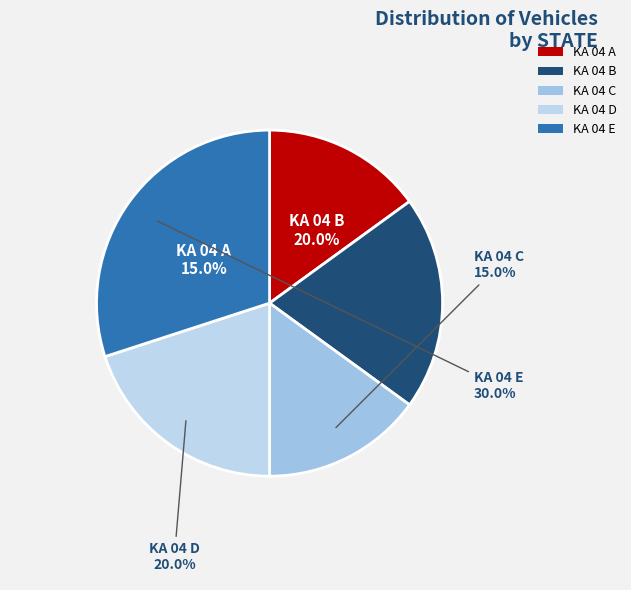

What percentage is the KA 04 D slice, to the nearest percent?

20%